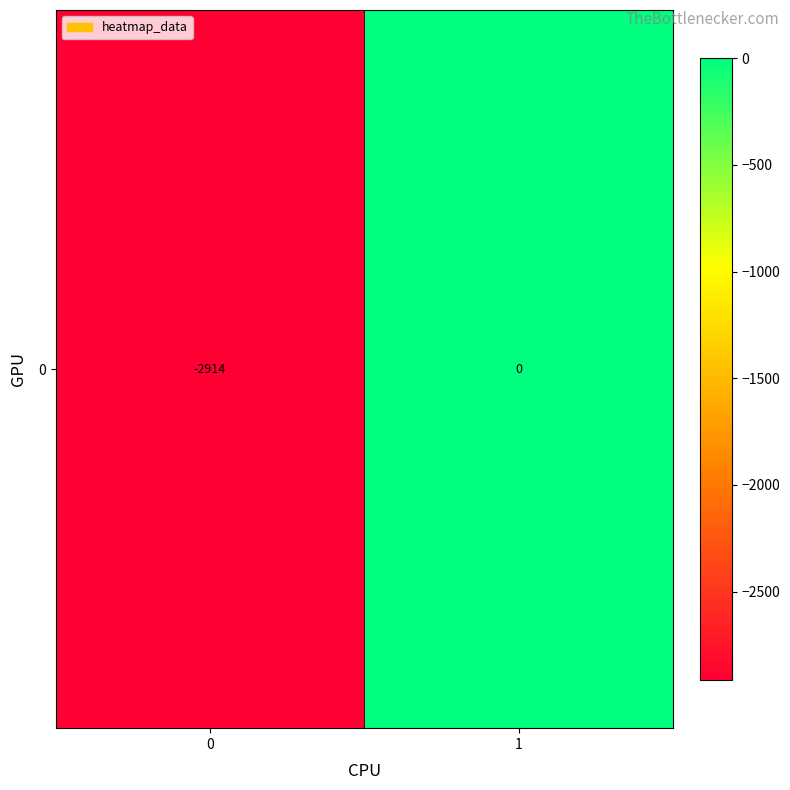

How many categories are shown in the chart?

2